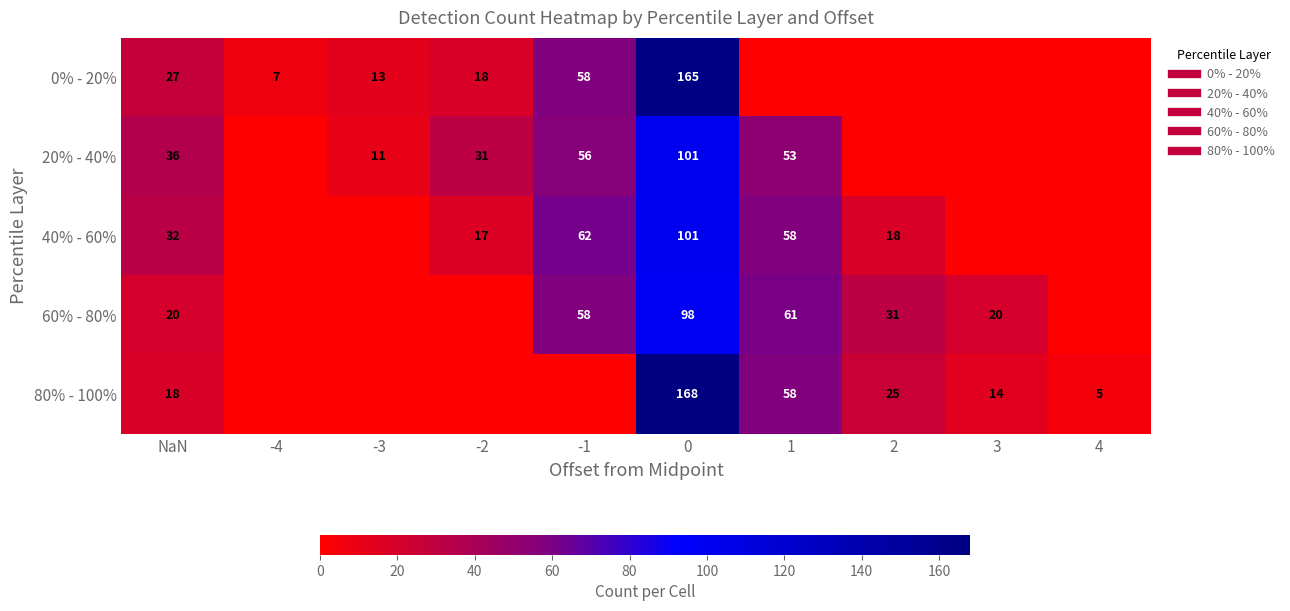

What is the sum of all 0% - 20% values?

288